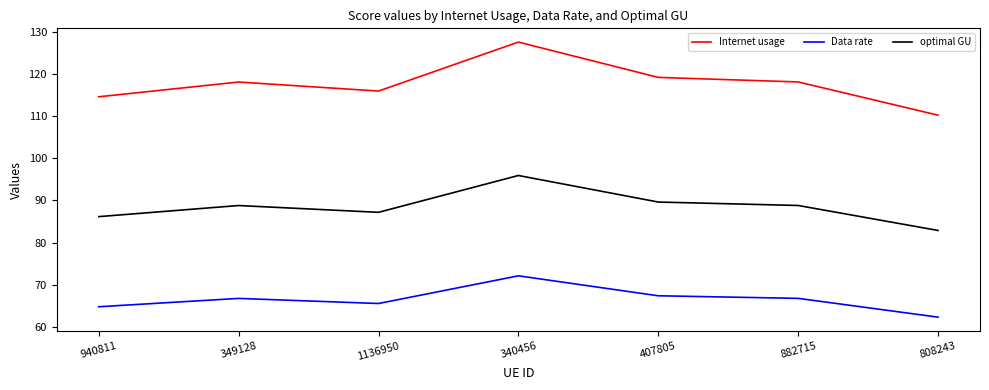

What is the sum of all optimal GU values?

619.4